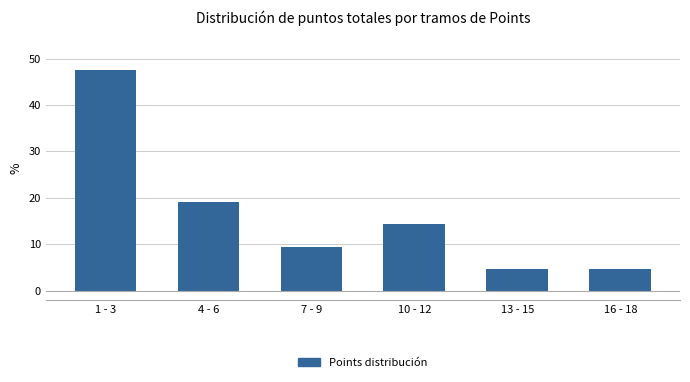

Reading left to right, list all the values displayed in this chart.

1 - 3=47.6	4 - 6=19.0	7 - 9=9.5	10 - 12=14.3	13 - 15=4.8	16 - 18=4.8